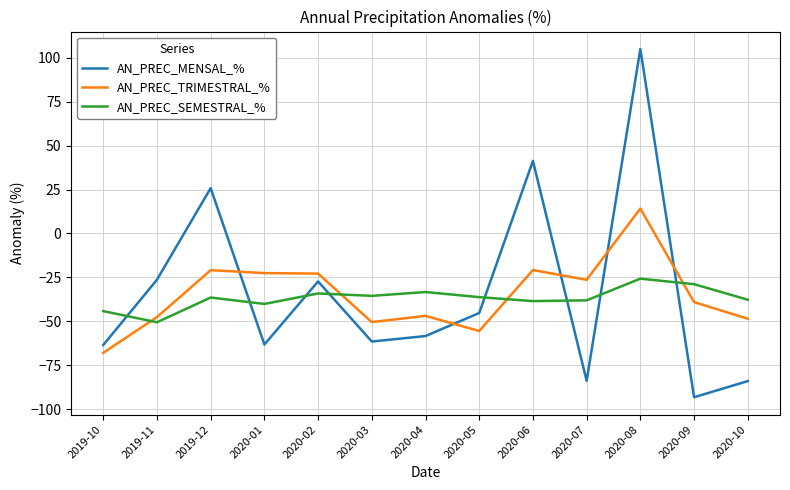

What position from the left is 2020-05?

8